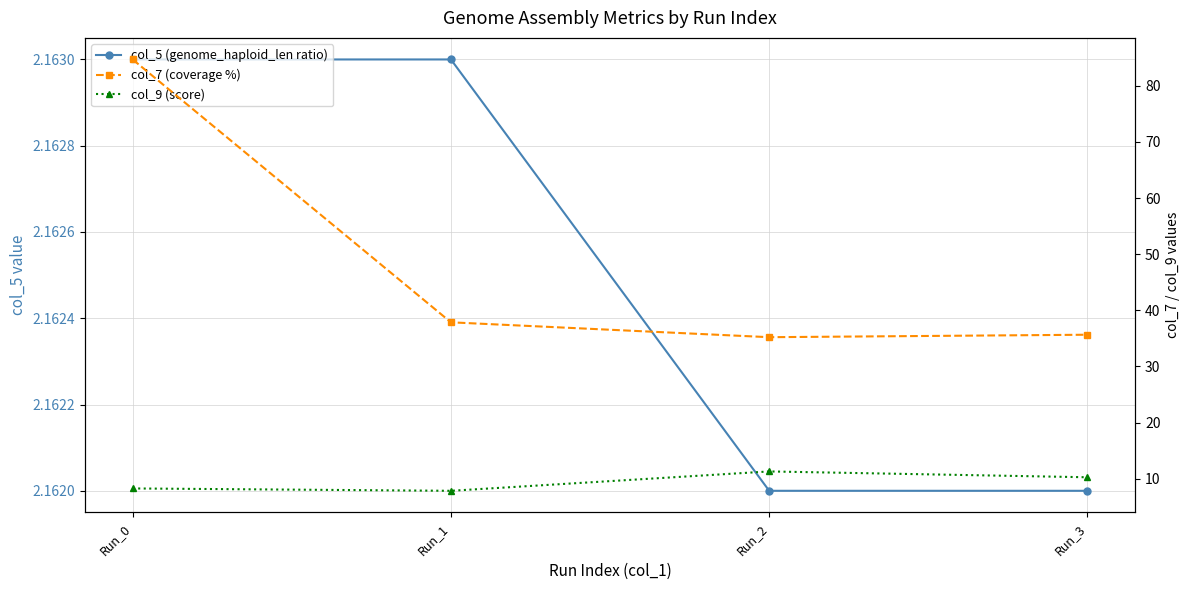

Reading right to left, what are all the values shown in this chart?

col_5 (genome_haploid_len ratio): 2.2	2.2	2.2	2.2
col_7 (coverage %): 35.7	35.2	37.9	84.7
col_9 (score): 10.3	11.3	7.9	8.3